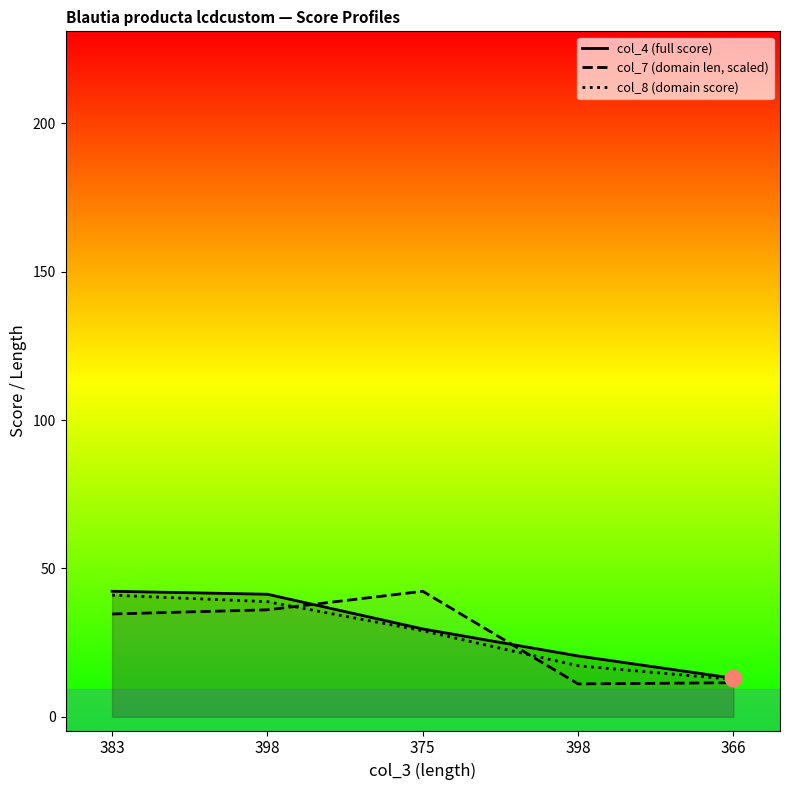

What is the spread (max minus min) of values at 398?

5.2